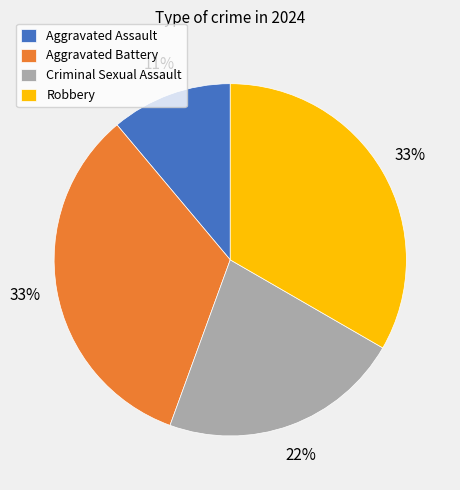

Combined, do Aggravated Battery and Robbery account for over 50%?

Yes